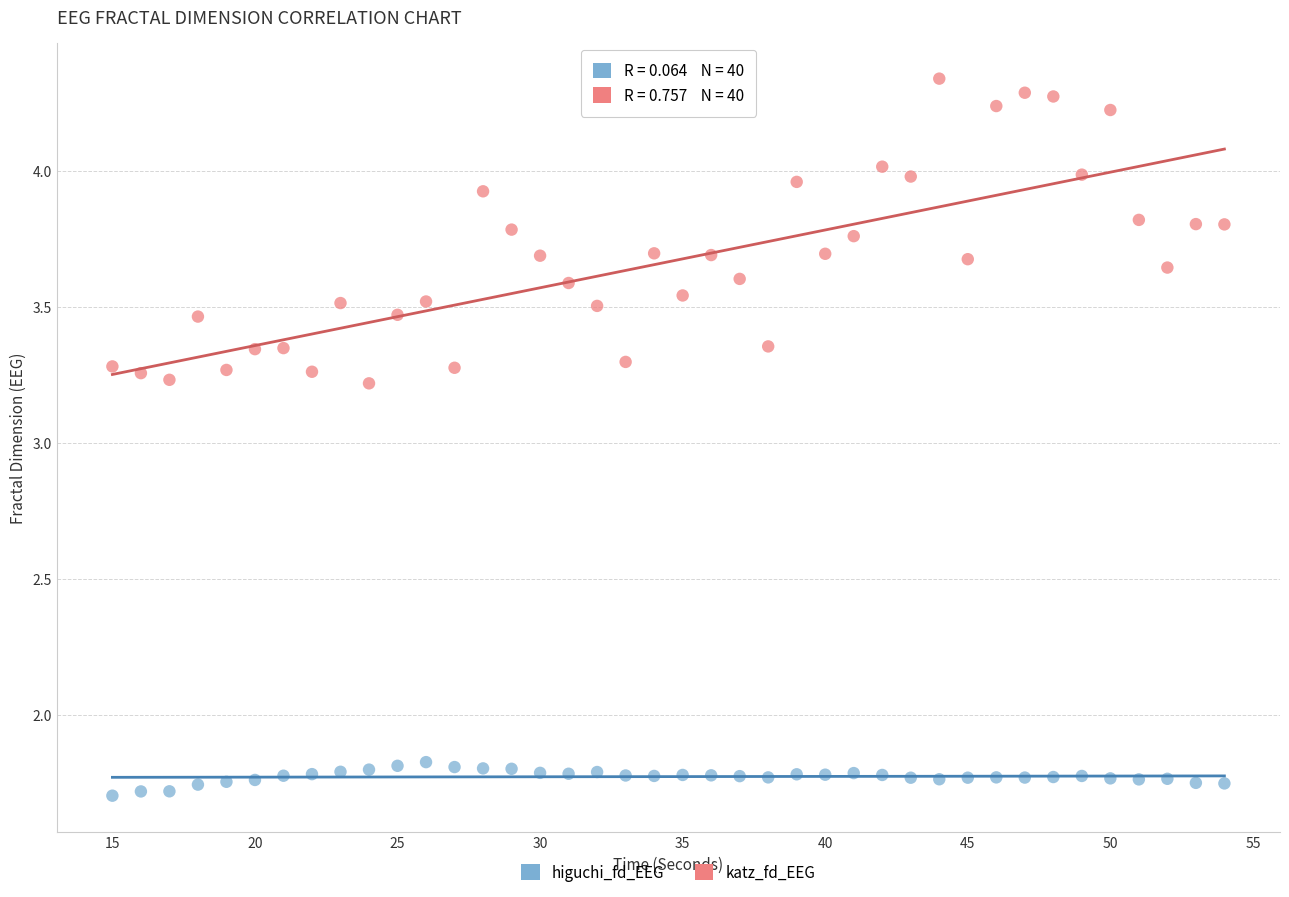

Which series has the largest Y range (max minus min)?

katz_fd_EEG